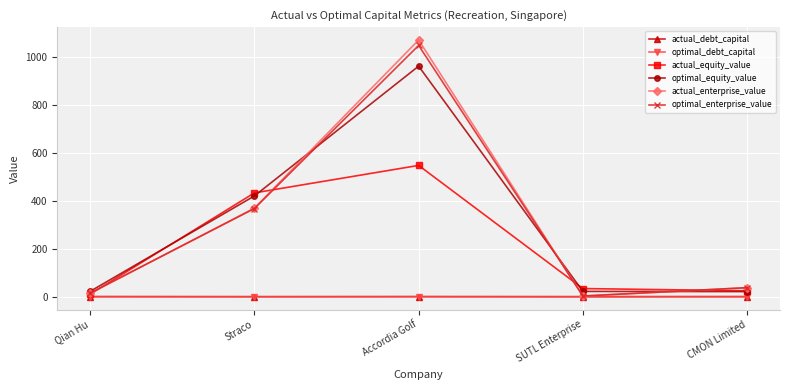

Between Straco and SUTL Enterprise, which series saw the biggest shift?

actual_equity_value